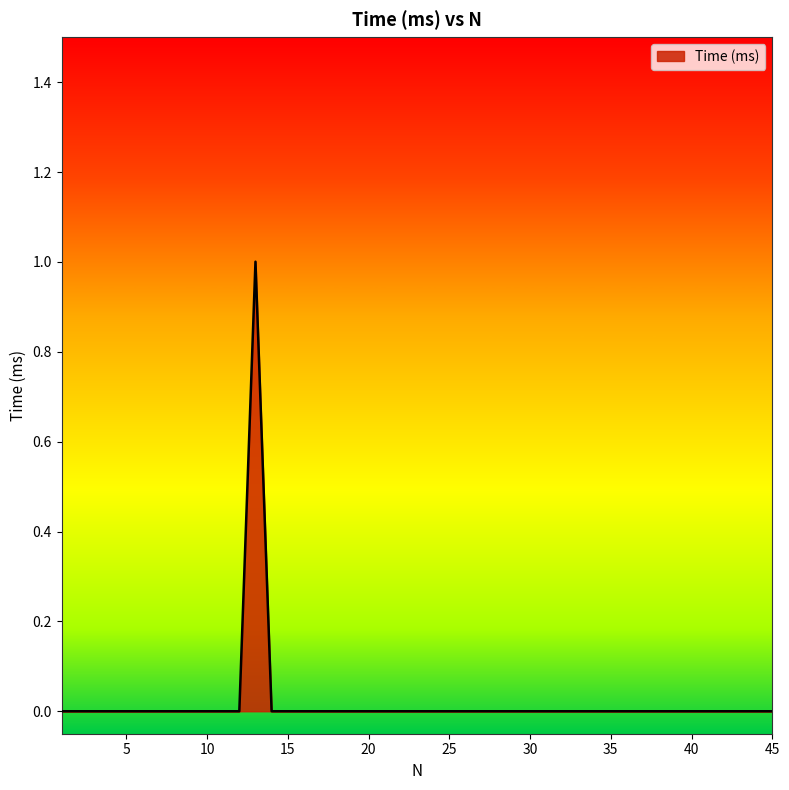

What is the difference between the maximum and minimum values?

1.0